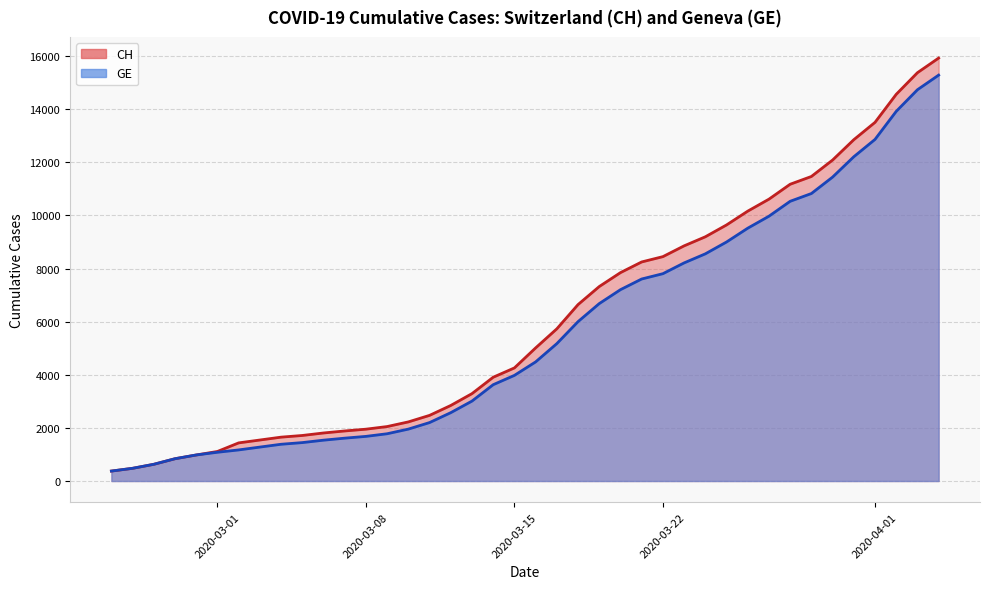

What is the difference between the maximum and minimum values in the CH series?

15551